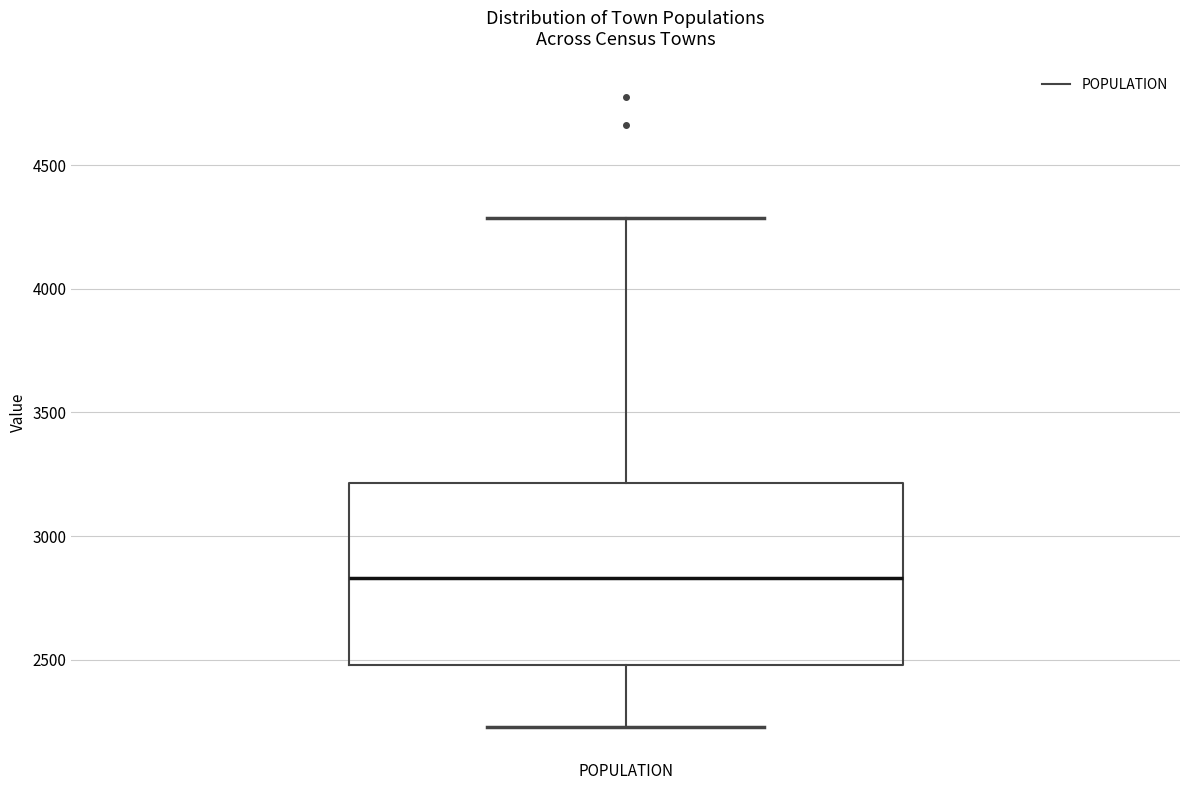

Where is the upper edge of the box for POPULATION on the y-axis? The values are not printed on the chart, so give them approximately, as read against the axis.

3200